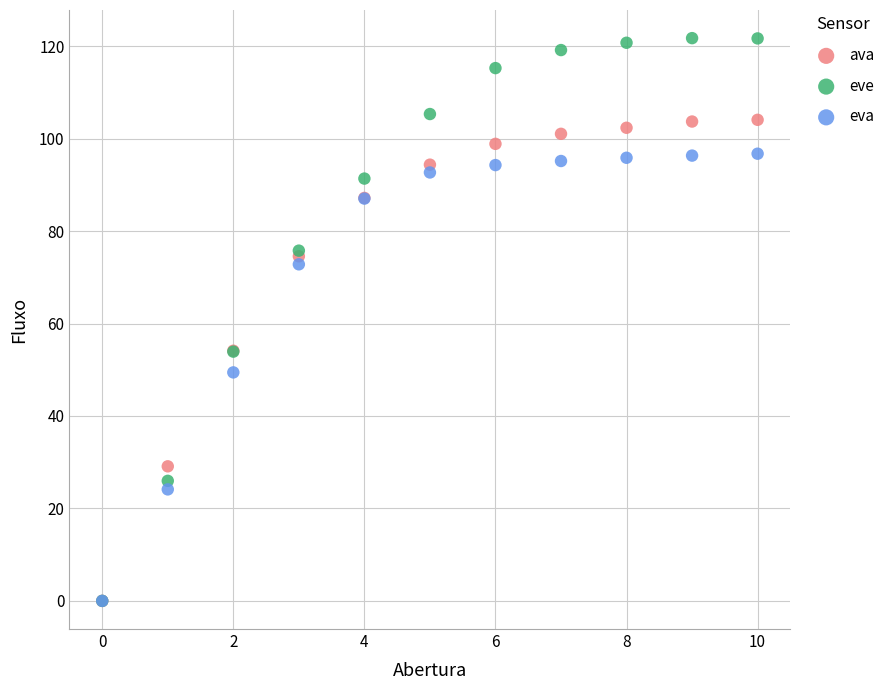

In the eva series, what Y value is closest to 48?

49.4